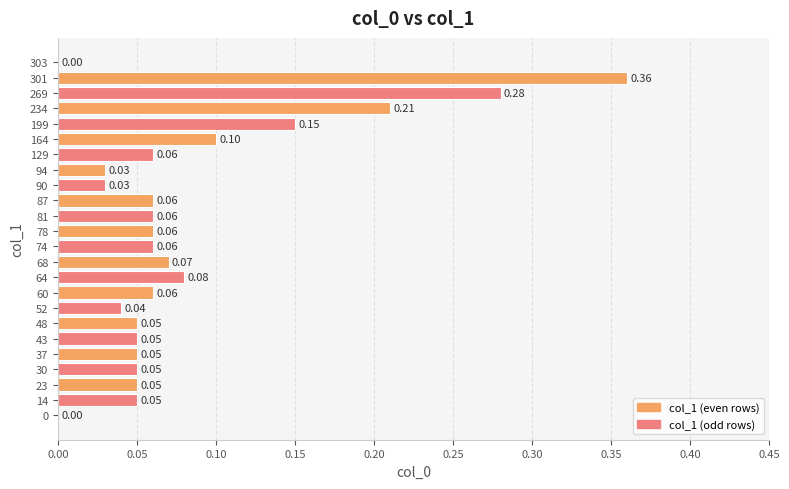

What is the sum of all values?

2.0